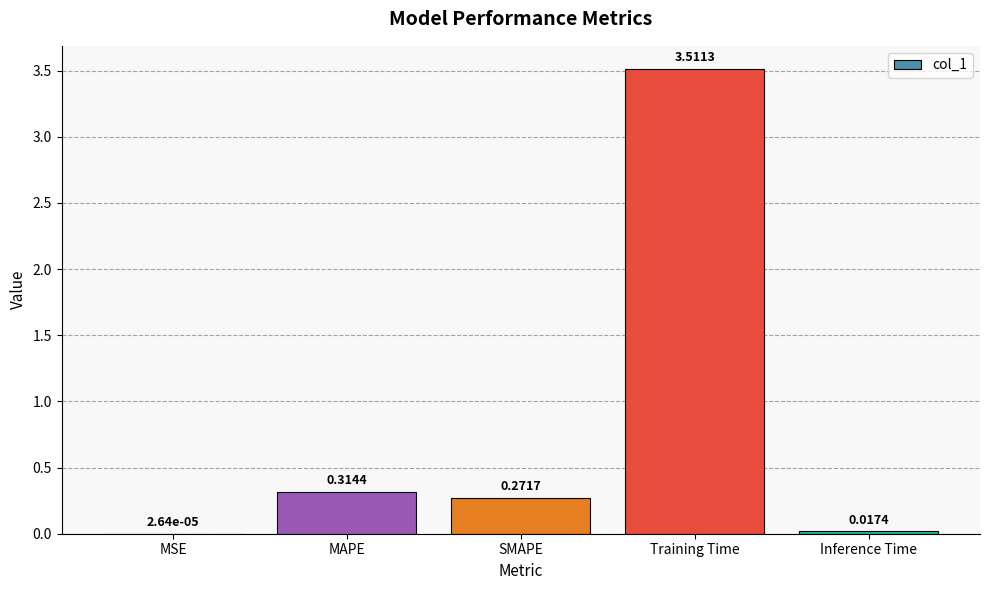

The value at SMAPE is 0.5. True or false?

False